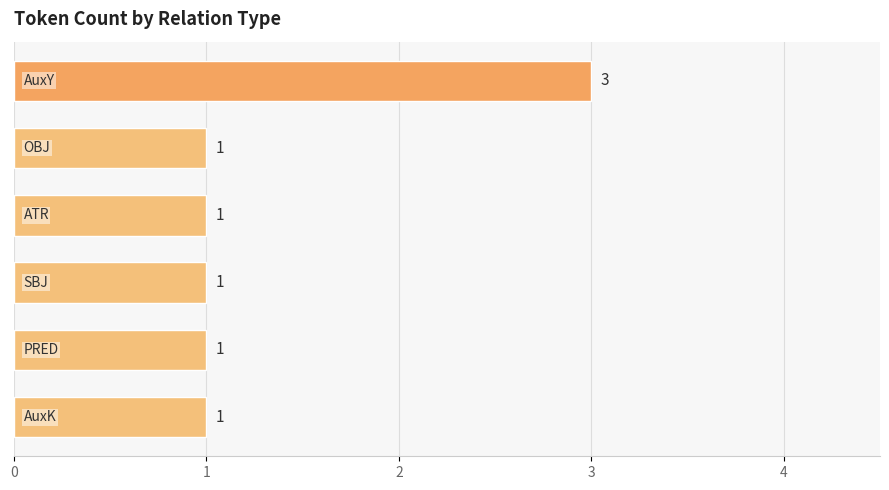

Are the bars horizontal?

Yes